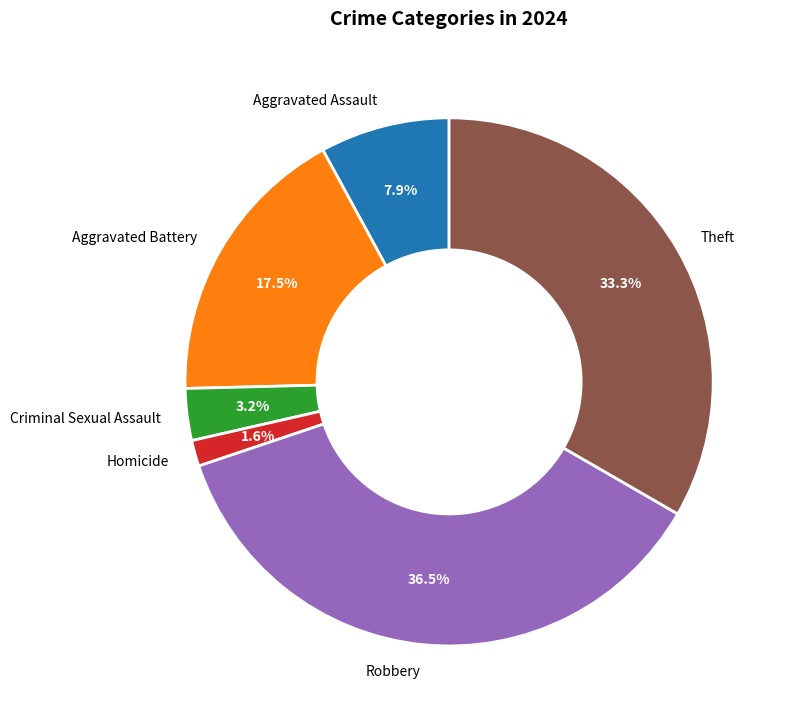

Which category has the smallest portion of the pie?

Homicide